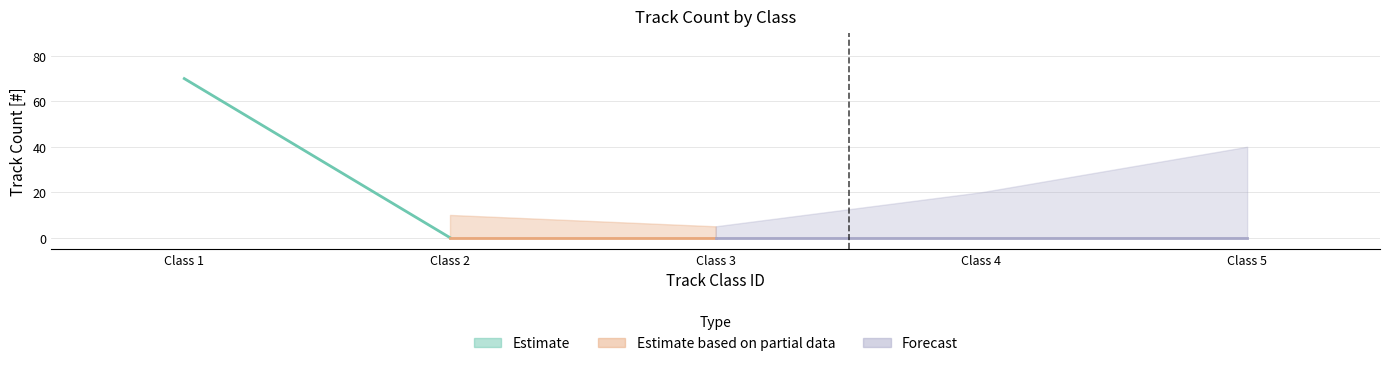

How many positive values are there?

1